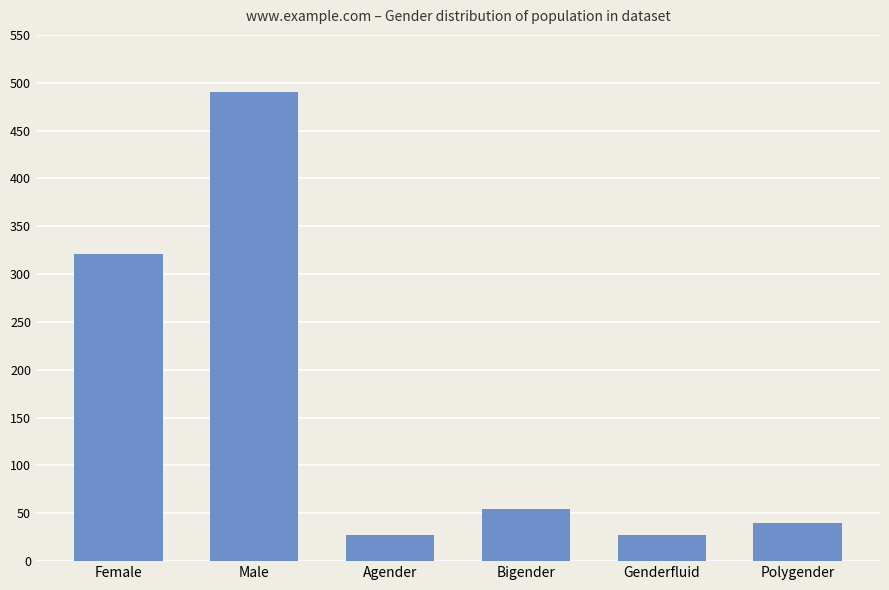

What position from the right is Genderfluid?

2